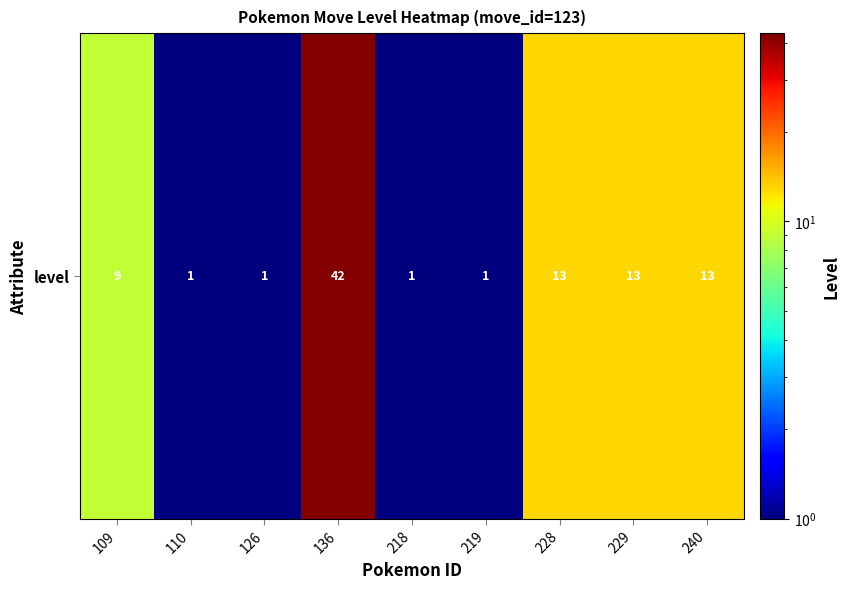

List the labels in order of value, smallest first.

110, 126, 218, 219, 109, 228, 229, 240, 136